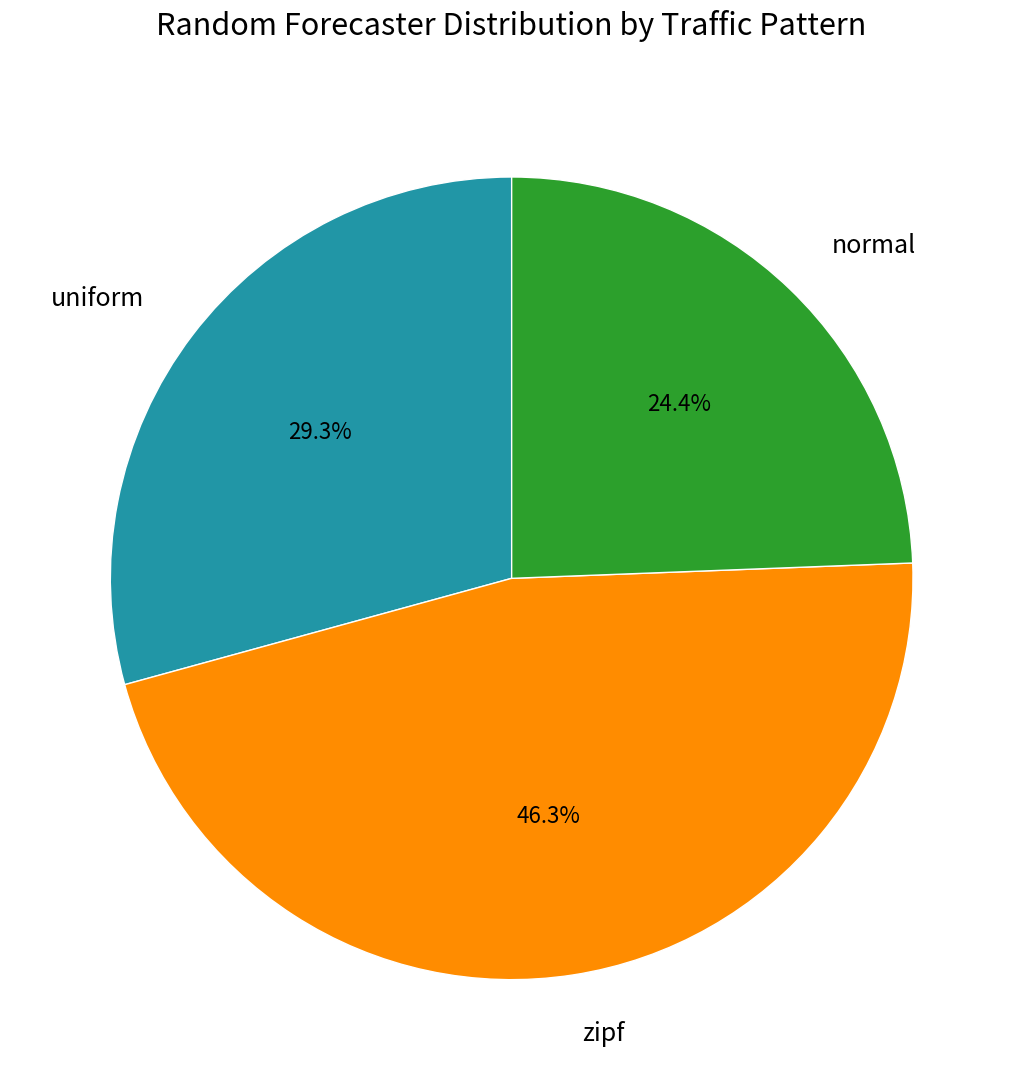

Does any single category account for the majority?

No